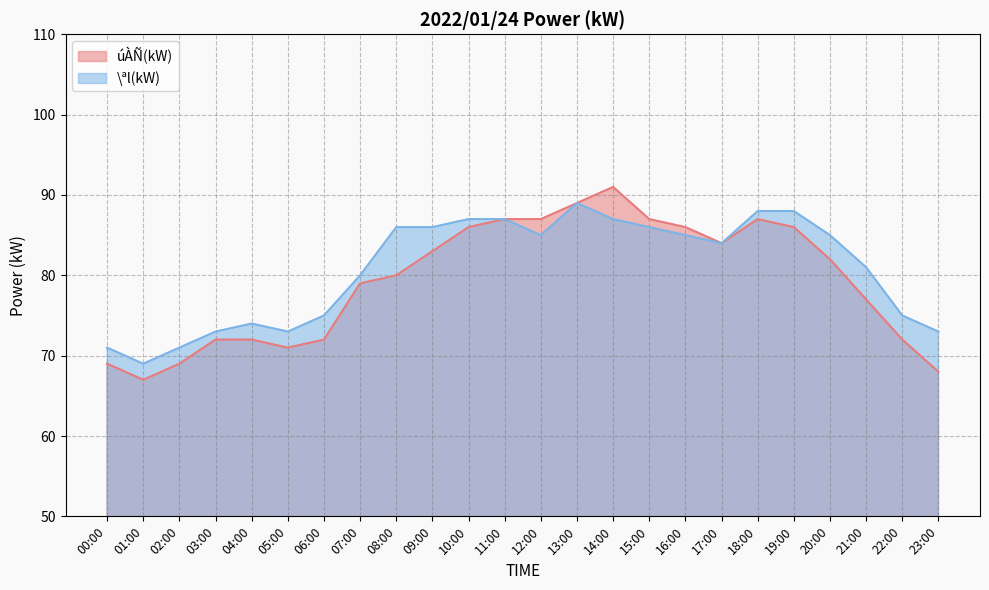

What is the value of the úÀÑ(kW) point at the 12th from the left?

87